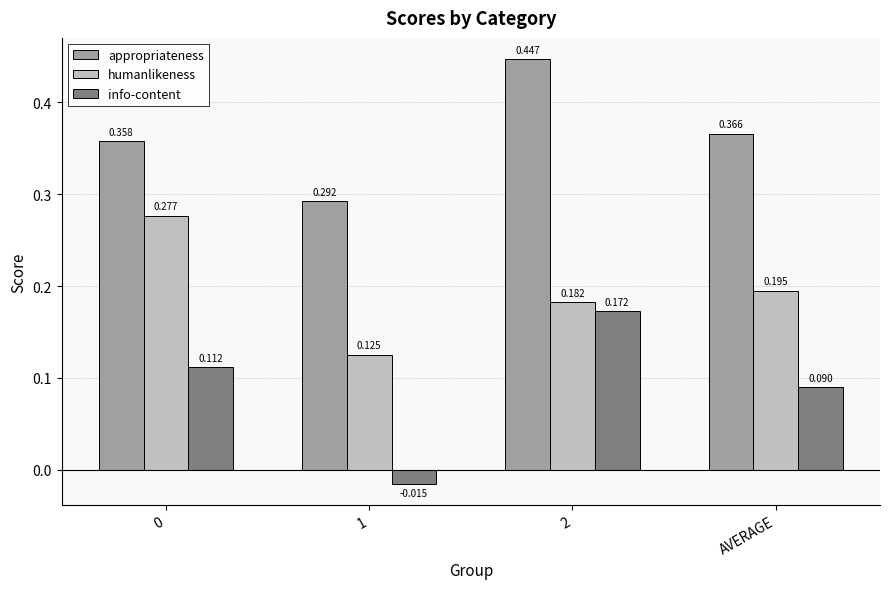

What position from the right is 0?

4